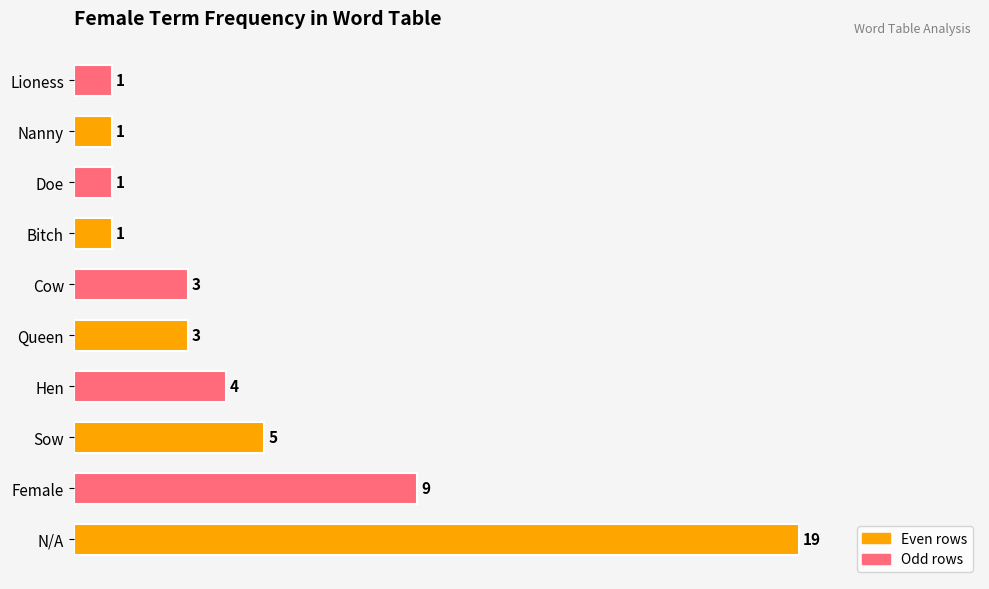

Reading top to bottom, what are all the values shown in this chart?

Lioness=1	Nanny=1	Doe=1	Bitch=1	Cow=3	Queen=3	Hen=4	Sow=5	Female=9	N/A=19